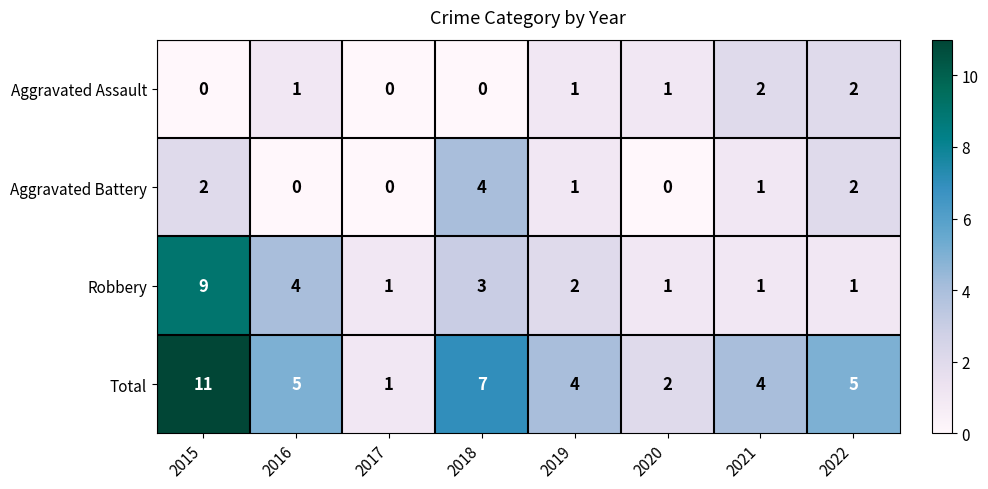

List the series in order of their peak value, lowest first.

Aggravated Assault, Aggravated Battery, Robbery, Total